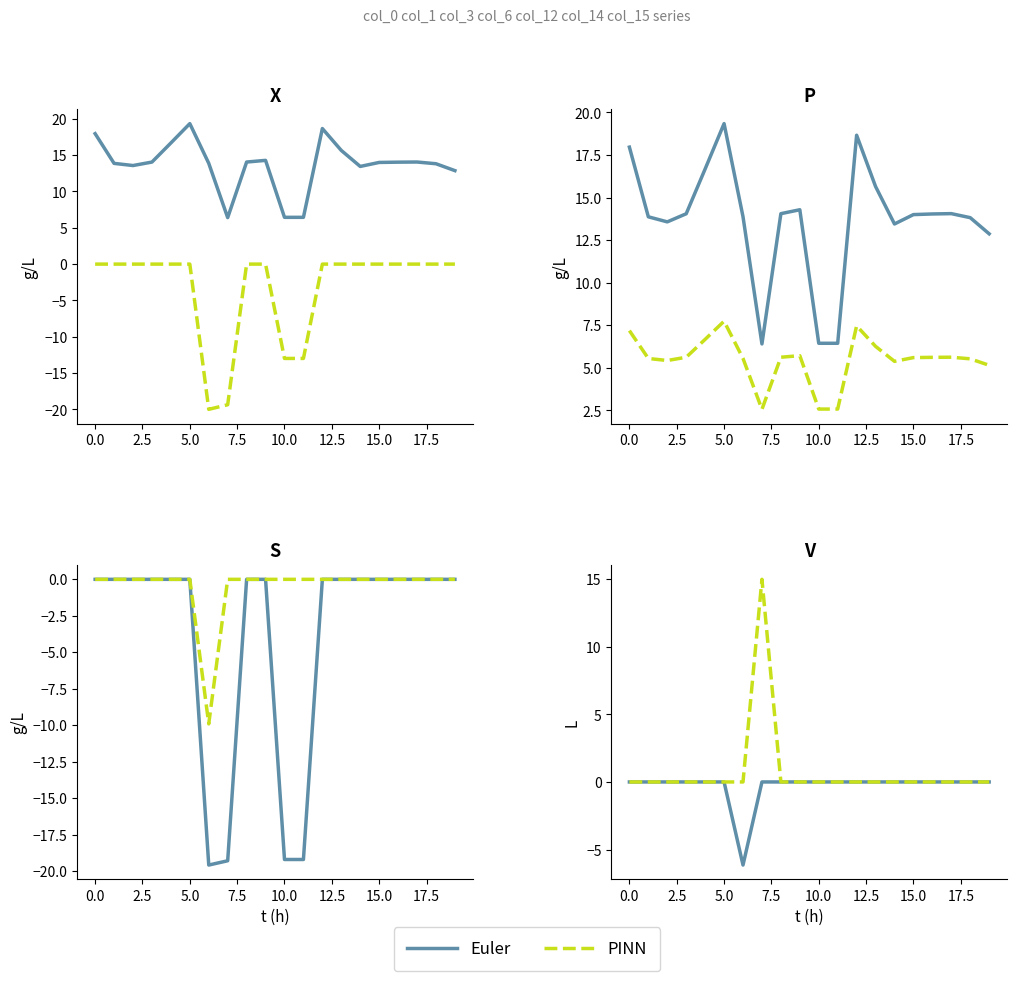

Which series has the largest range (max minus min)?

PINN